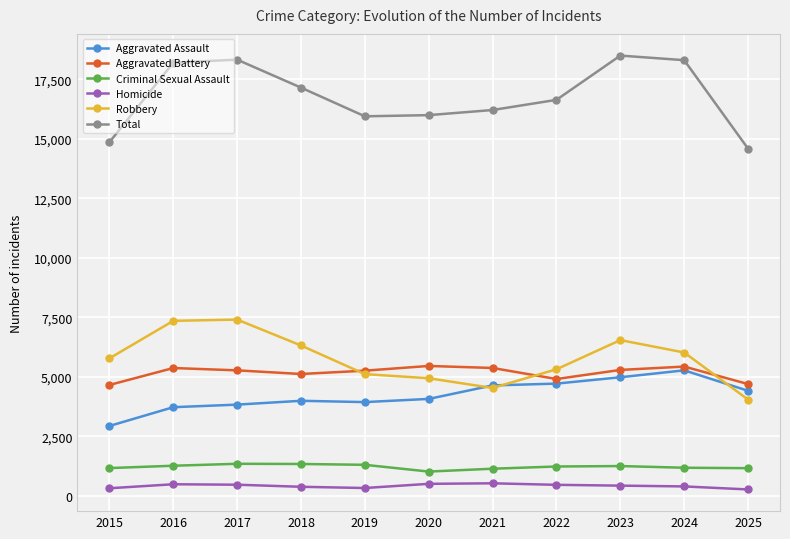

What is the value of the Criminal Sexual Assault point at the 7th from the left?

1140